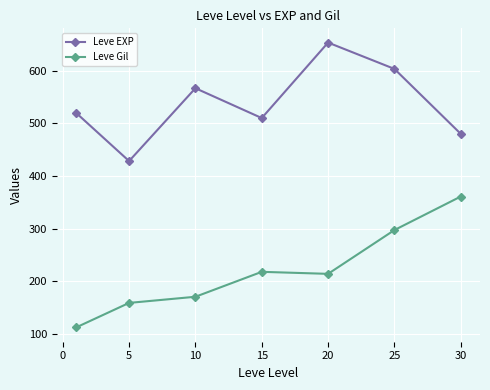

Which series has the largest range (max minus min)?

Leve Gil